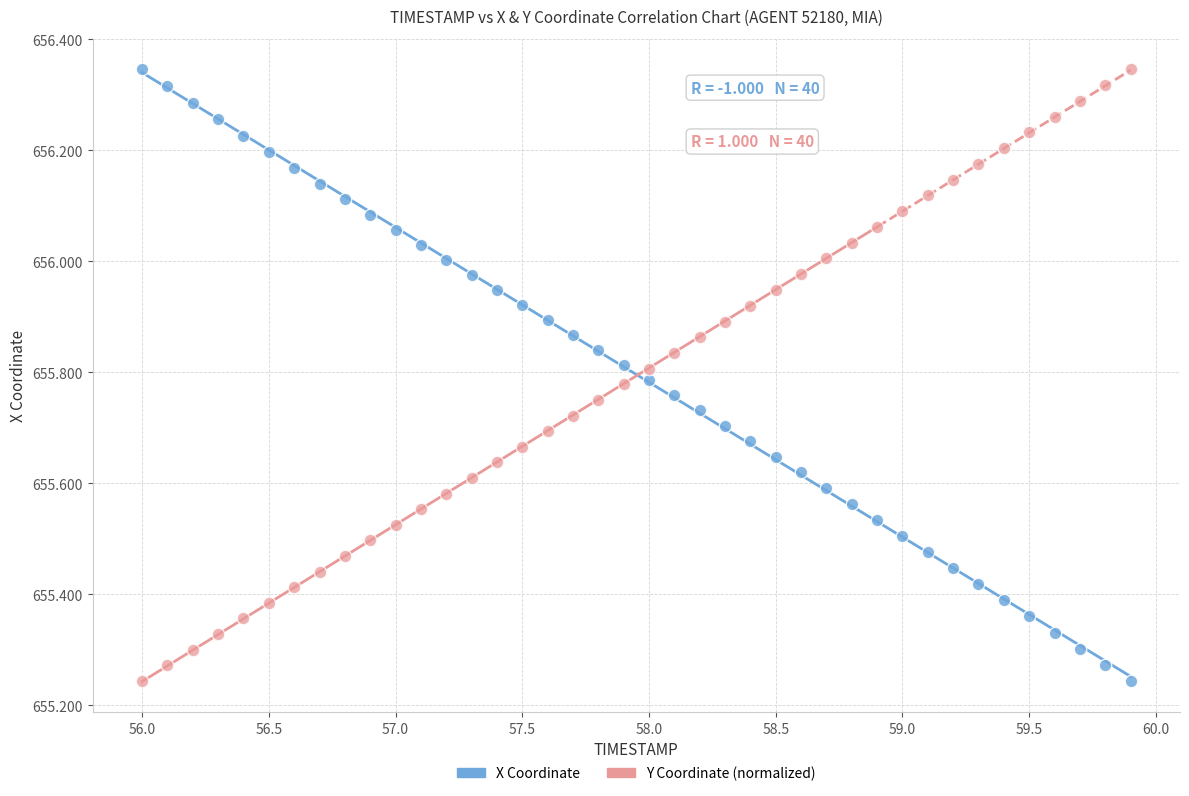

What is the X range (max minus min) for the scatter plot?

3.9